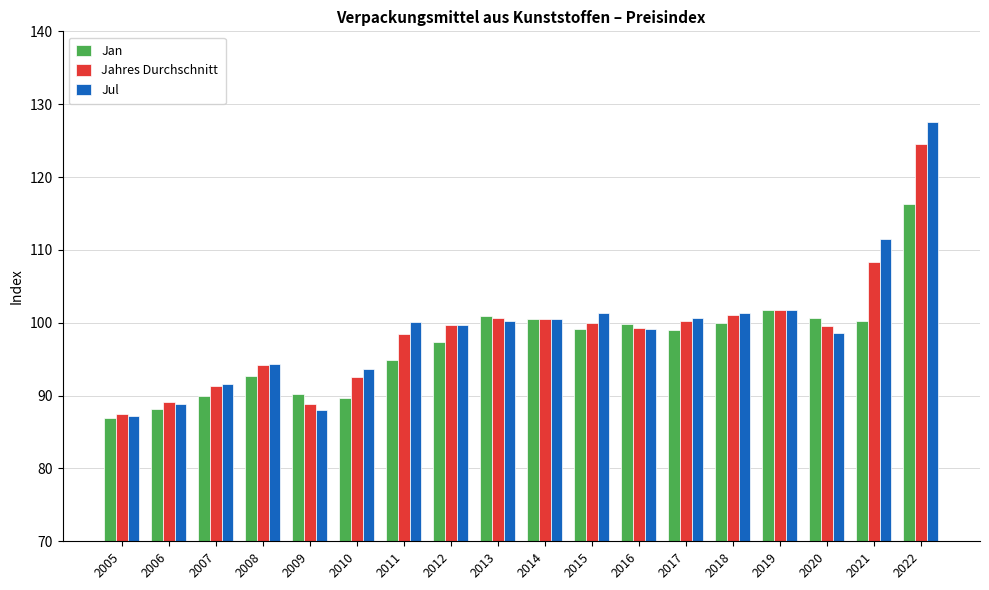

How many values in the Jahres Durchschnitt series exceed 99?

11